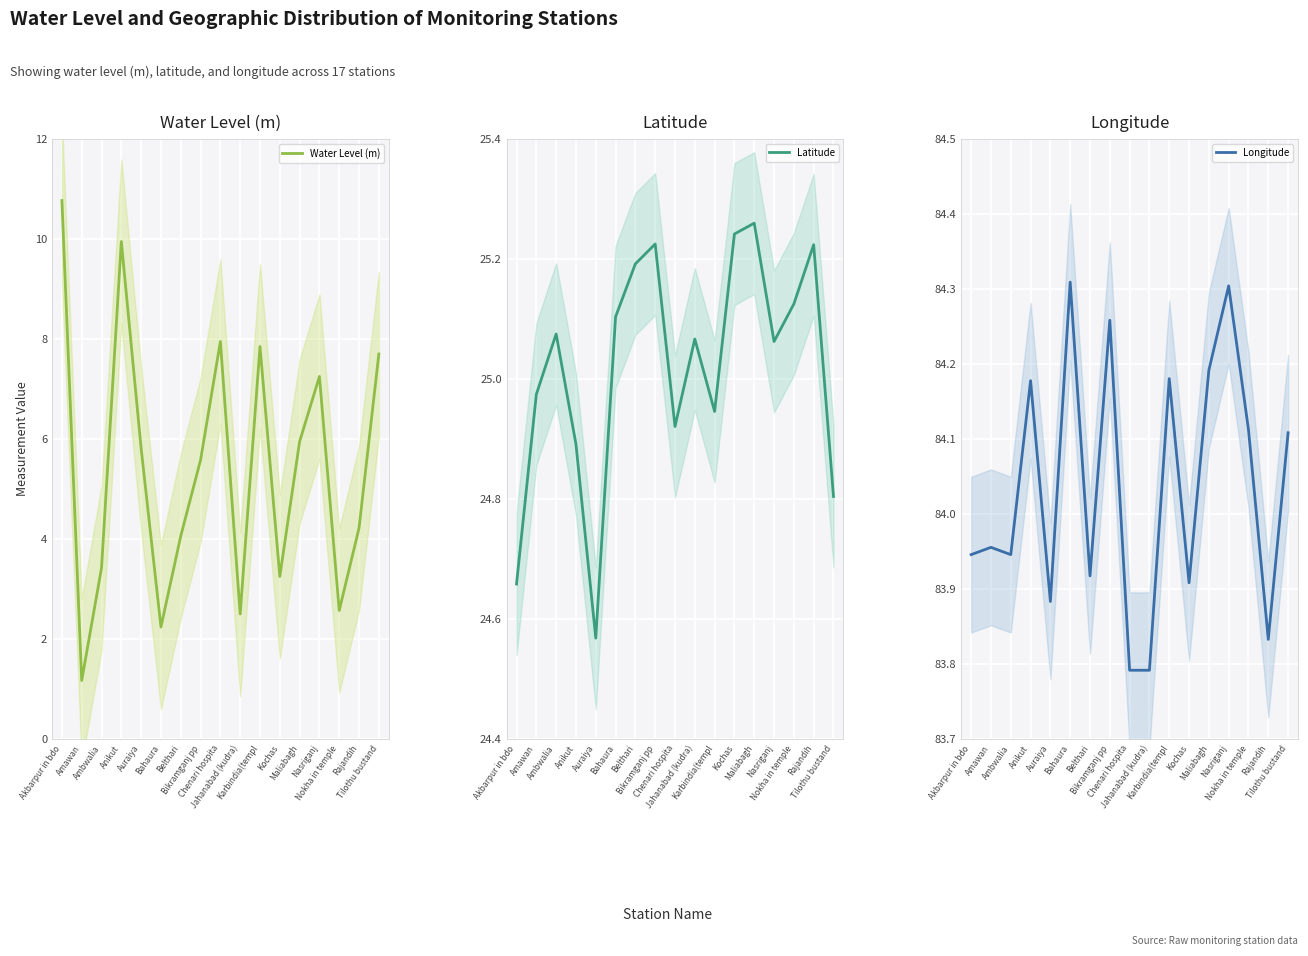

What is the difference between the highest and lowest values at Maliabagh?

78.2